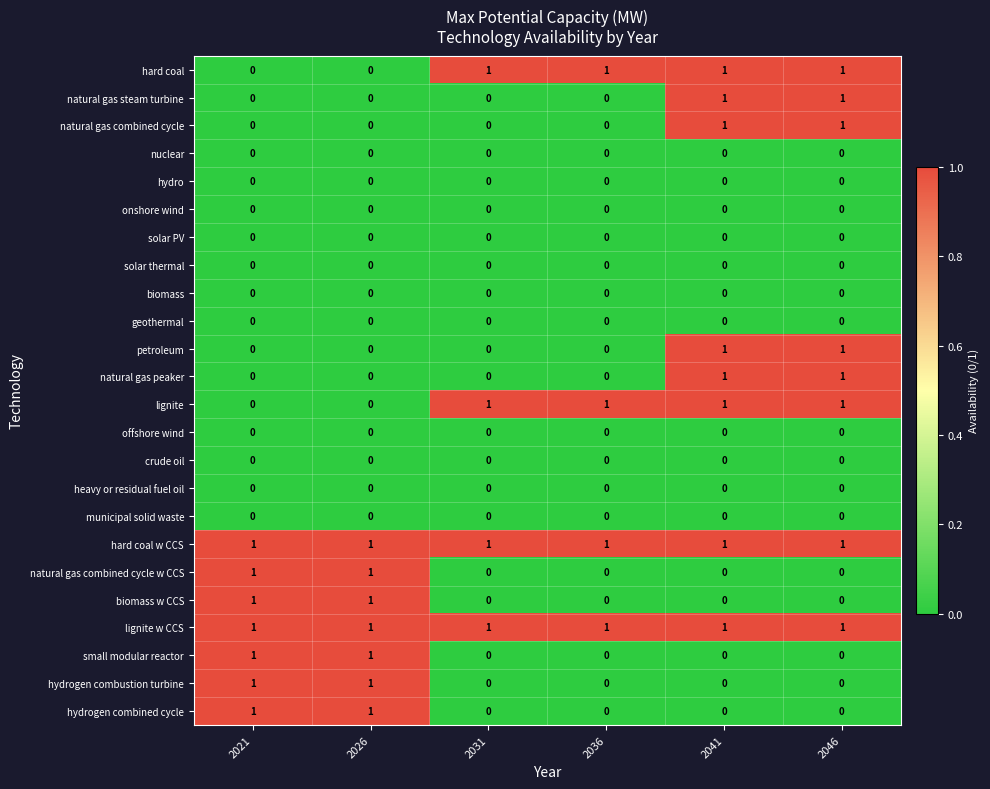

Is it true that hydrogen combined cycle equals 0 at 2041?

True